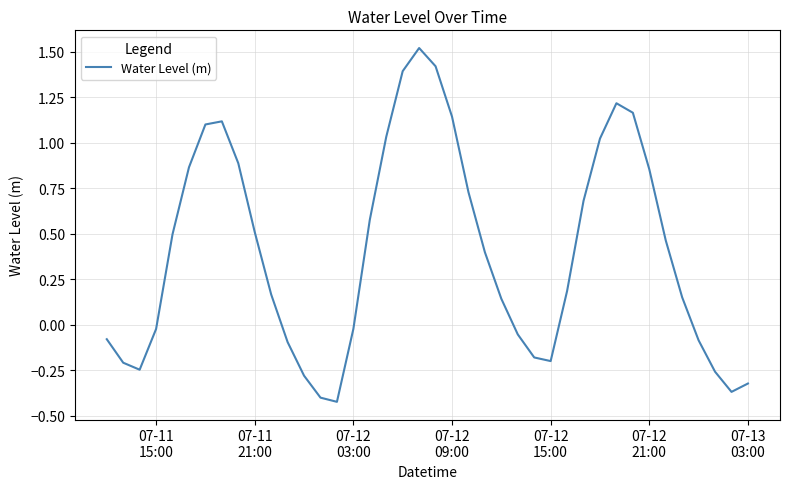

What is the difference between the maximum and minimum values?

1.9